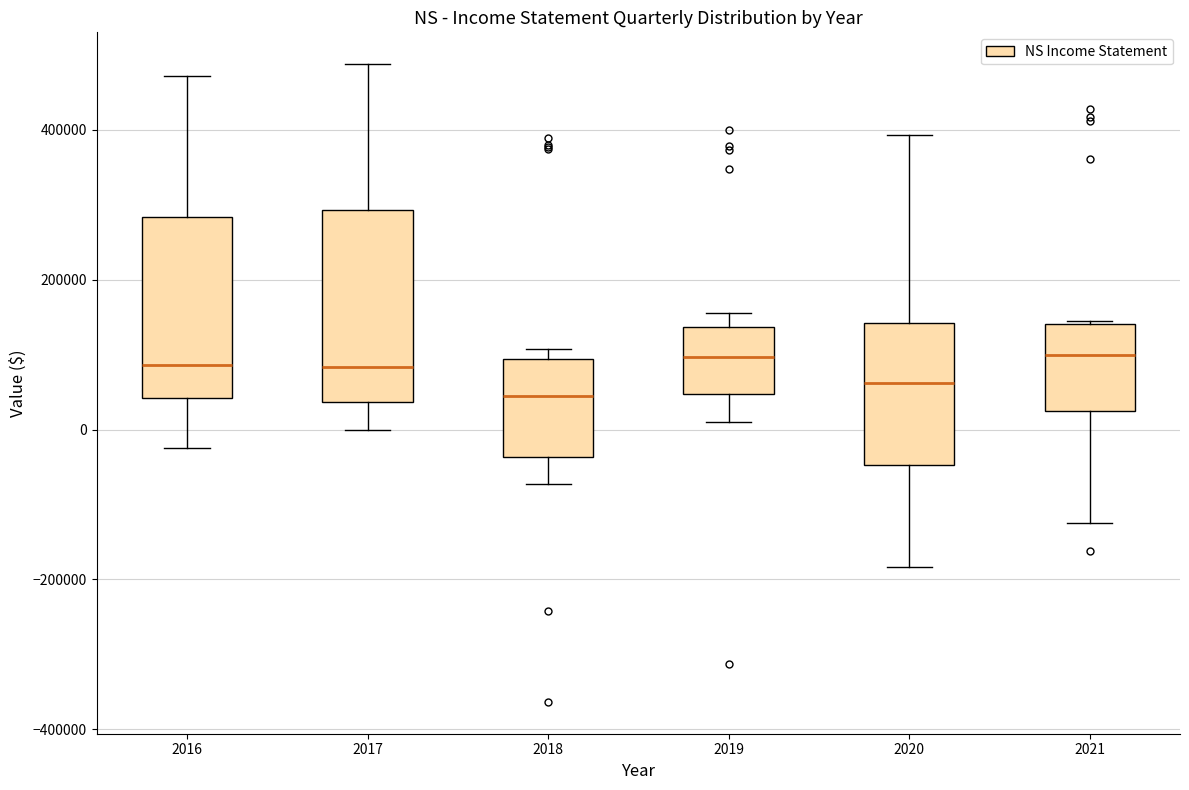

Reading left to right, transcribe this box plot: for each box, give where its median line is, the range the box spans, and where its two whiskers end, as read against the y-axis. The values are not printed on the chart, so give them approximately, as read against the axis.

2016: median 80000, box 40000 to 280000, whiskers -20000 to 480000
2017: median 80000, box 40000 to 300000, whiskers 0 to 480000
2018: median 40000, box -40000 to 100000, whiskers -80000 to 100000 (just above the box's upper edge)
2019: median 100000, box 40000 to 140000, whiskers 20000 to 160000
2020: median 60000, box -40000 to 140000, whiskers -180000 to 400000
2021: median 100000, box 20000 to 140000, whiskers -120000 to 140000